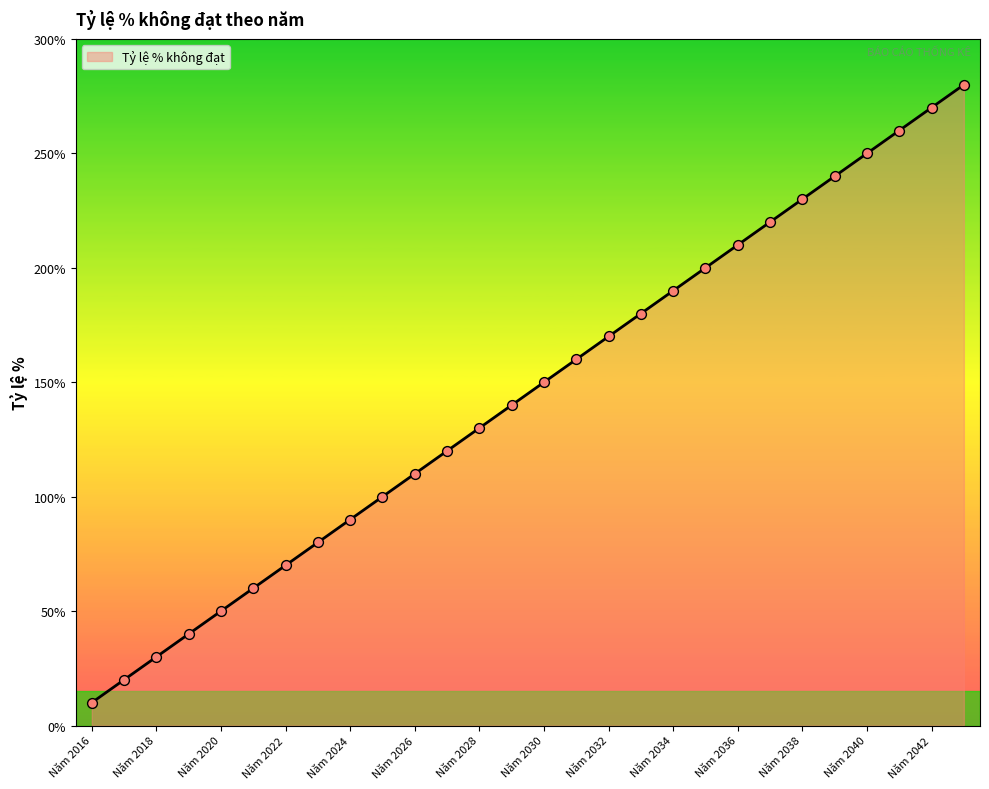

What is the minimum value shown in the chart?

10